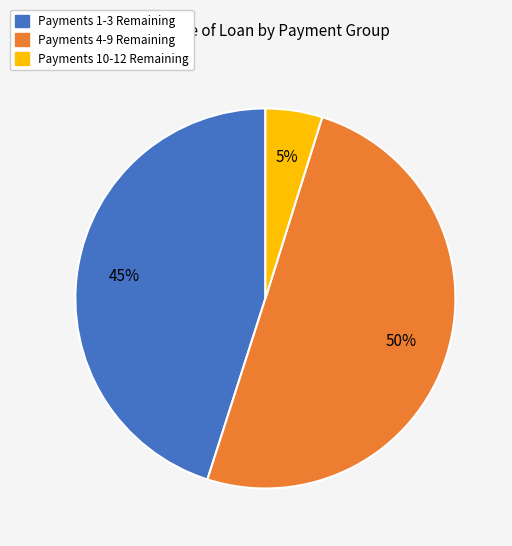

Which has a higher value, Payments 1-3 Remaining or Payments 4-9 Remaining?

Payments 4-9 Remaining